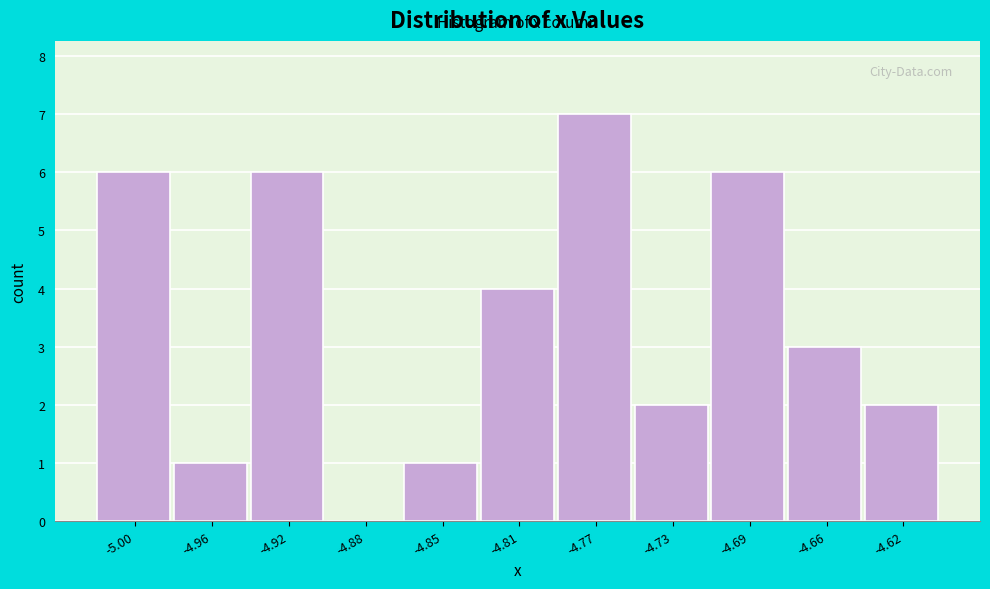

Reading right to left, transcribe all the data shown in this chart.

-4.62=2	-4.66=3	-4.69=6	-4.73=2	-4.77=7	-4.81=4	-4.85=1	-4.88=0	-4.92=6	-4.96=1	-5.00=6